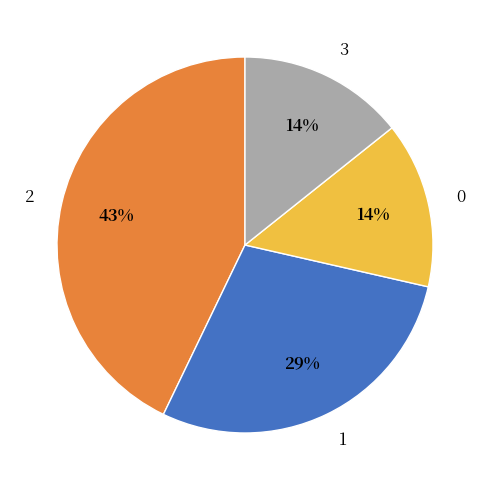

The 3 slice represents 25% of the pie. True or false?

False